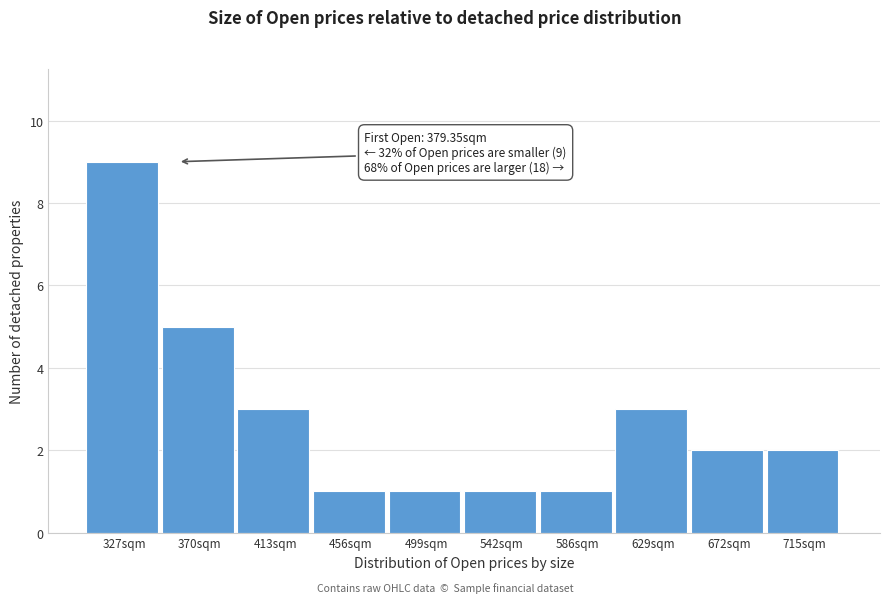

Reading left to right, extract all data points from this chart.

327sqm=9	370sqm=5	413sqm=3	456sqm=1	499sqm=1	542sqm=1	586sqm=1	629sqm=3	672sqm=2	715sqm=2